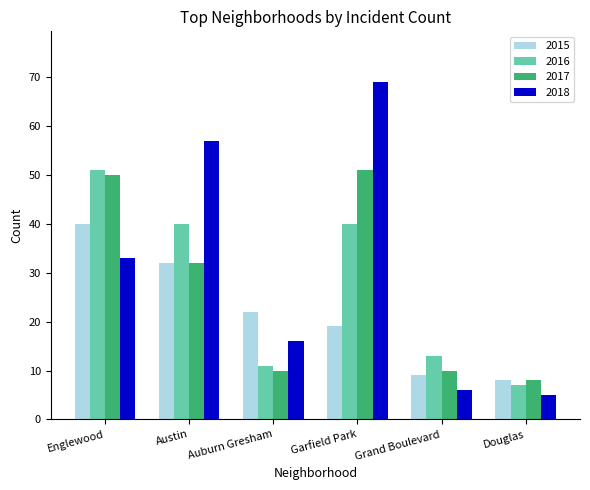

What position from the left is Austin?

2